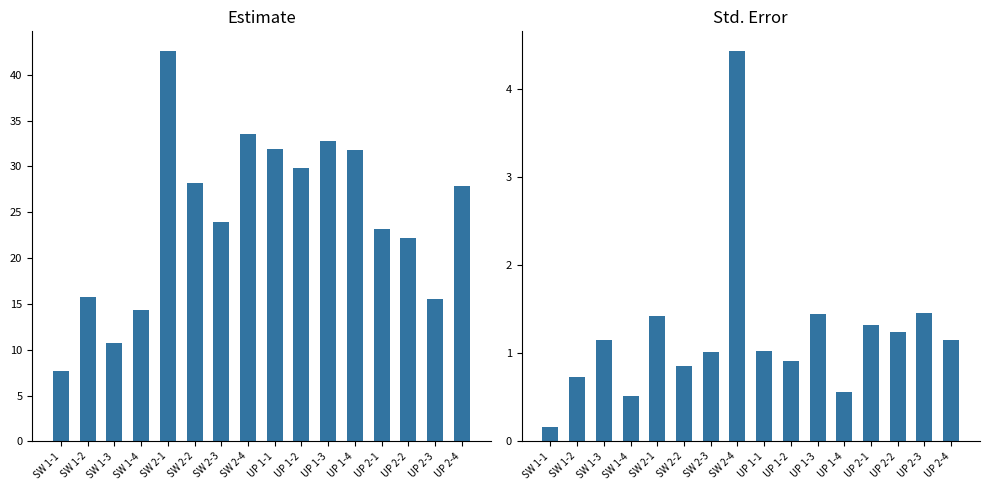

At how many categories does at least one series exceed 22?

11